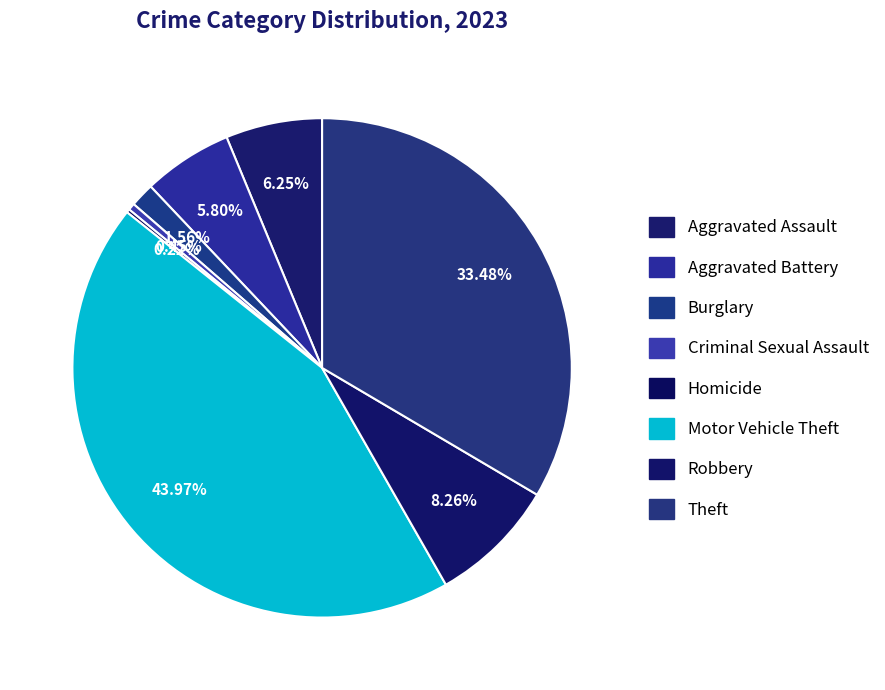

Rank the categories by value from highest to lowest.

Motor Vehicle Theft, Theft, Robbery, Aggravated Assault, Aggravated Battery, Burglary, Criminal Sexual Assault, Homicide